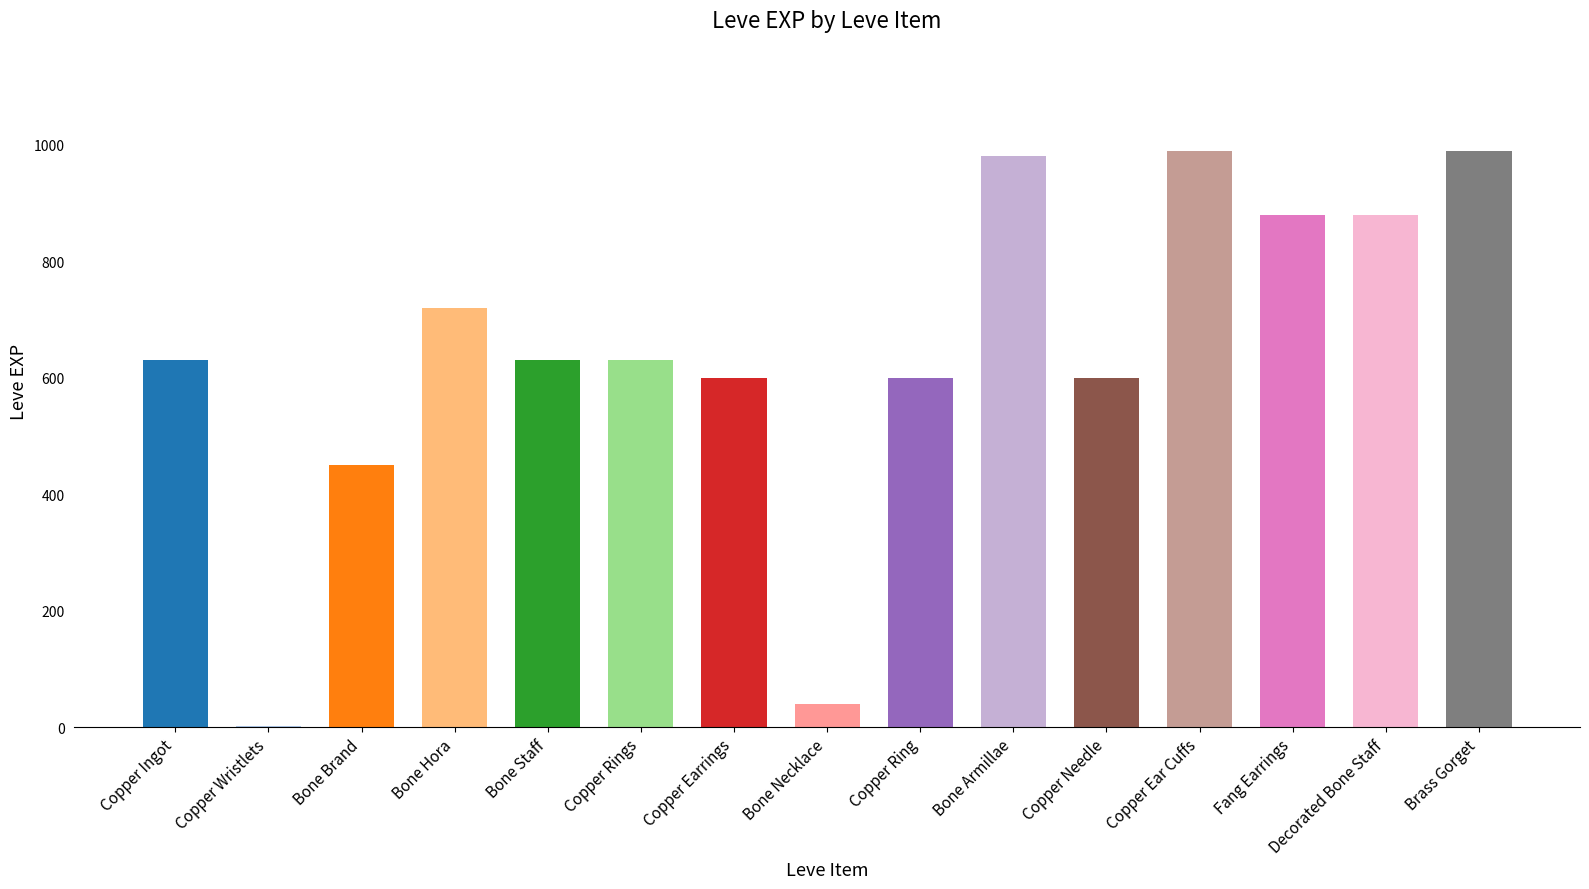

Count the number of data series in this chart.

1